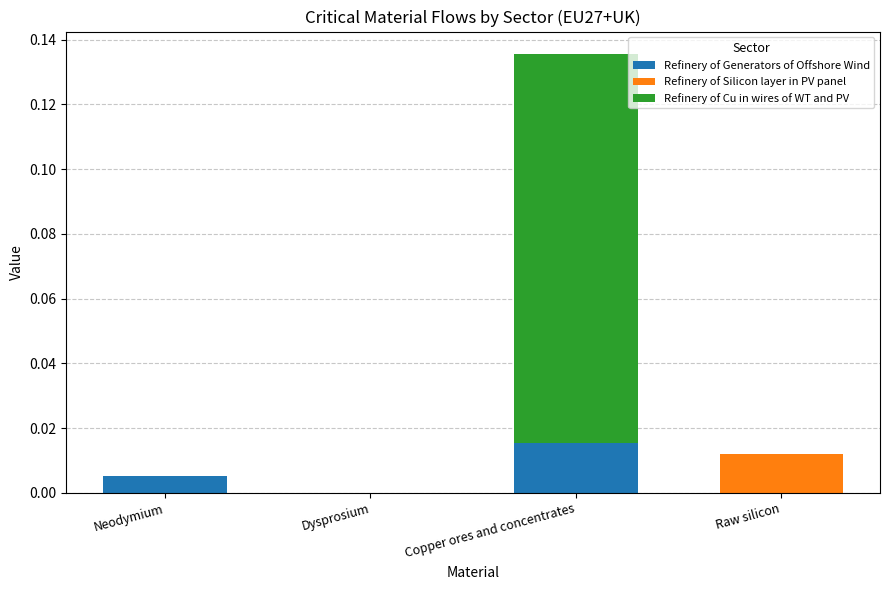

At which category is the sum across all series the highest?

Copper ores and concentrates